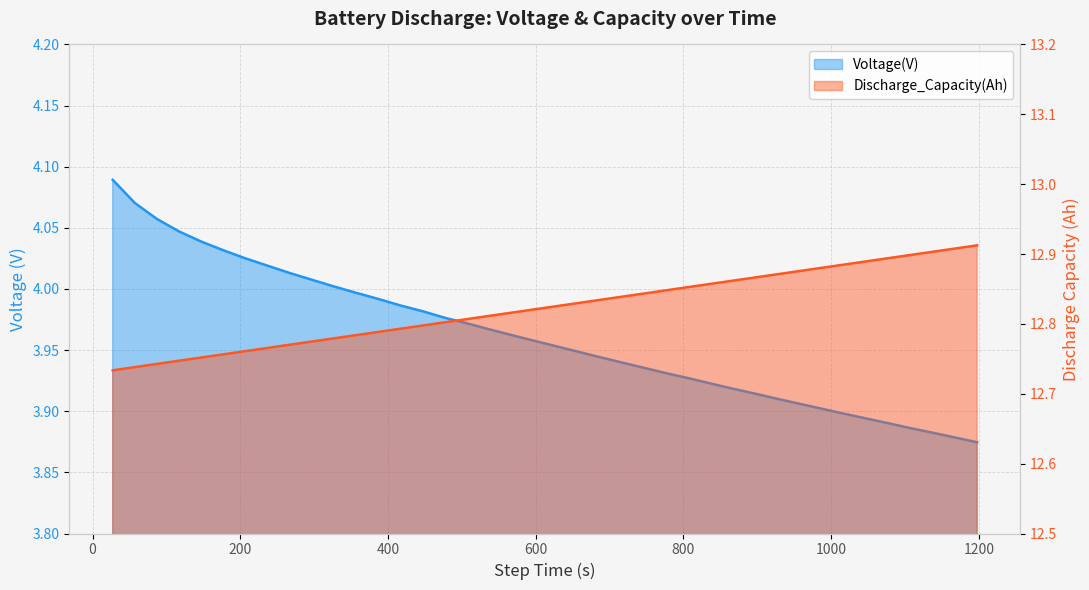

Rank the series by their maximum value, from lowest to highest.

Voltage(V), Discharge_Capacity(Ah)